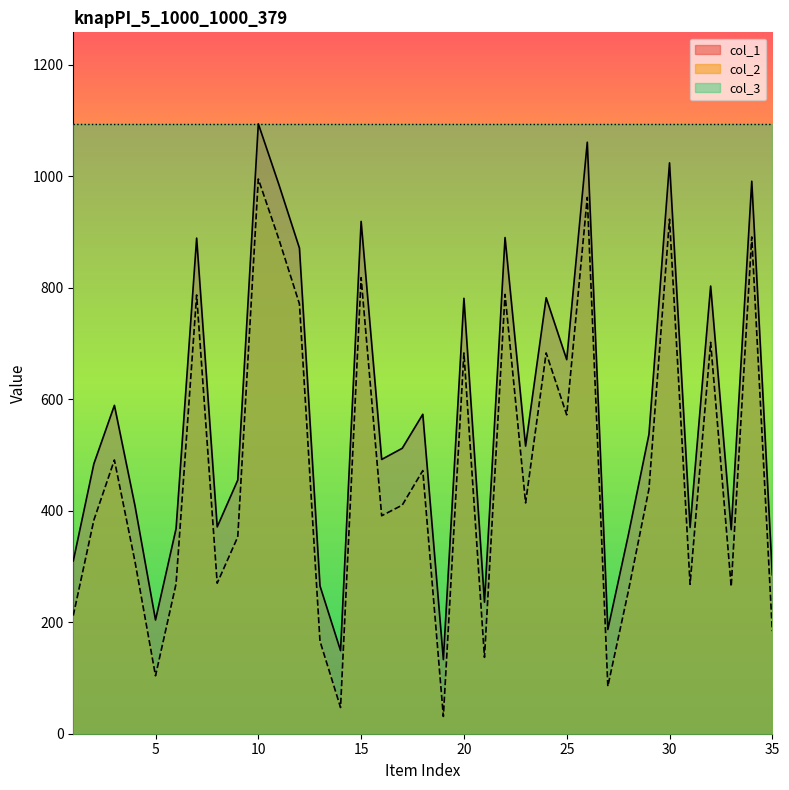

At which label does col_1 first exceed 512?

3